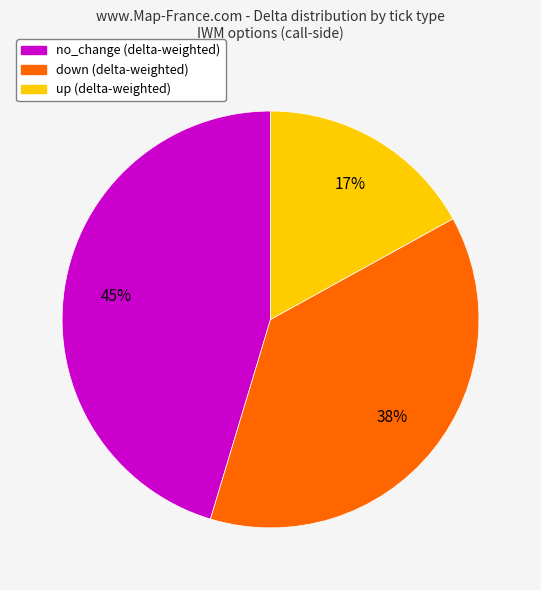

Is there a majority slice in this chart?

No